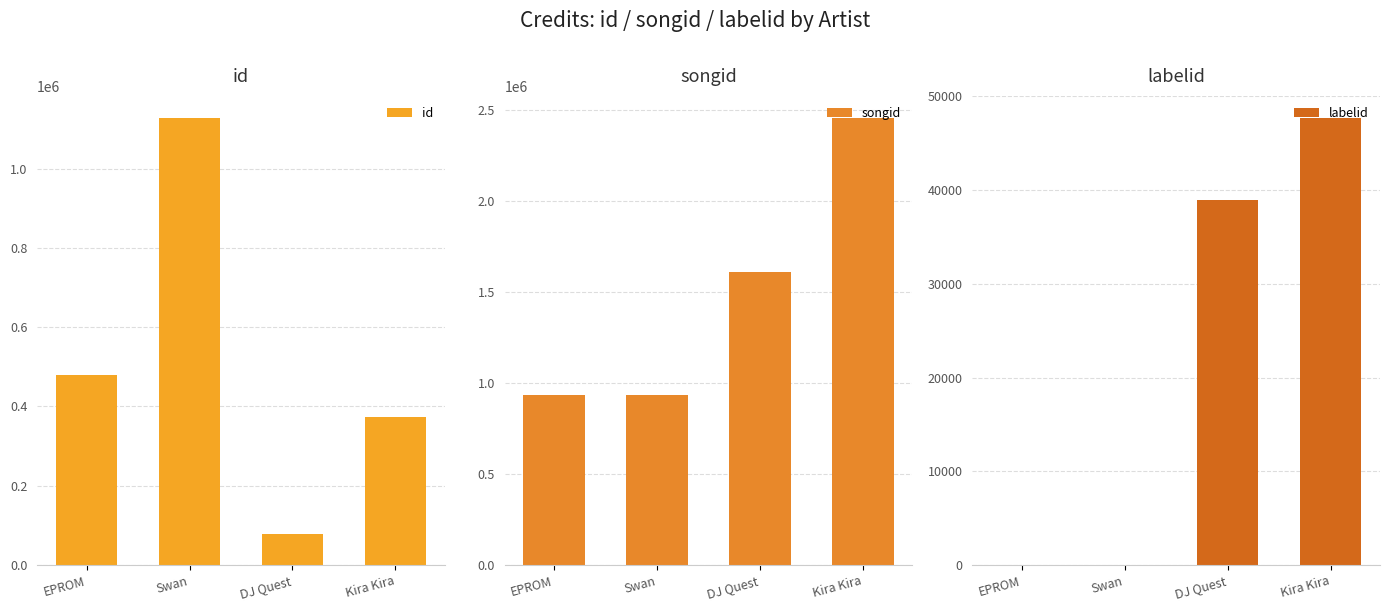

The songid series shows 2456330 at Kira Kira. True or false?

True